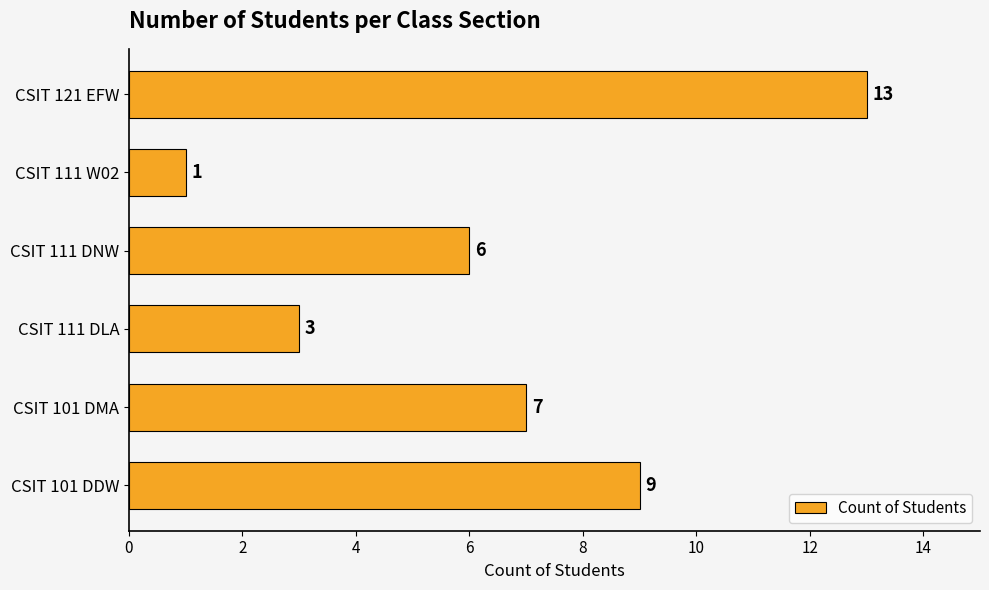

How many values are below 7?

3